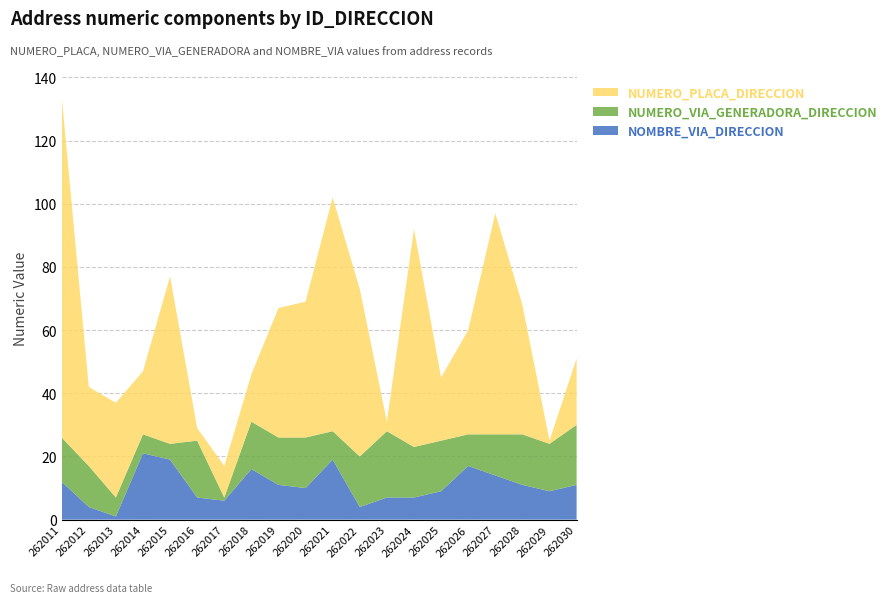

Reading right to left, transcribe all the data shown in this chart.

NUMERO_PLACA_DIRECCION: 262030=21	262029=1	262028=41	262027=70	262026=33	262025=20	262024=69	262023=3	262022=53	262021=74	262020=43	262019=41	262018=15	262017=10	262016=4	262015=53	262014=20	262013=30	262012=25	262011=108
NUMERO_VIA_GENERADORA_DIRECCION: 262030=19	262029=15	262028=16	262027=13	262026=10	262025=16	262024=16	262023=21	262022=16	262021=9	262020=16	262019=15	262018=15	262017=1	262016=18	262015=5	262014=6	262013=6	262012=13	262011=14
NOMBRE_VIA_DIRECCION: 262030=11	262029=9	262028=11	262027=14	262026=17	262025=9	262024=7	262023=7	262022=4	262021=19	262020=10	262019=11	262018=16	262017=6	262016=7	262015=19	262014=21	262013=1	262012=4	262011=12